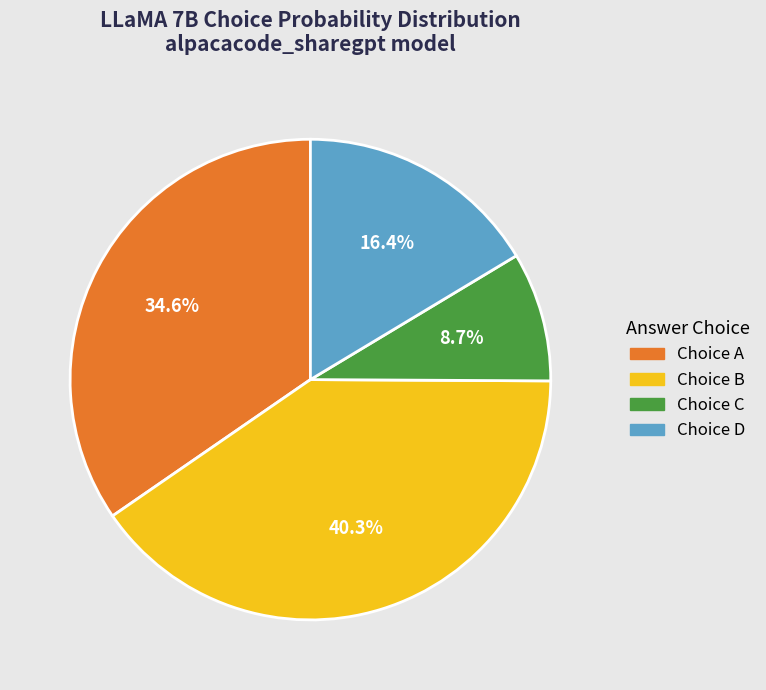

Is there any slice that represents more than half of the pie?

No